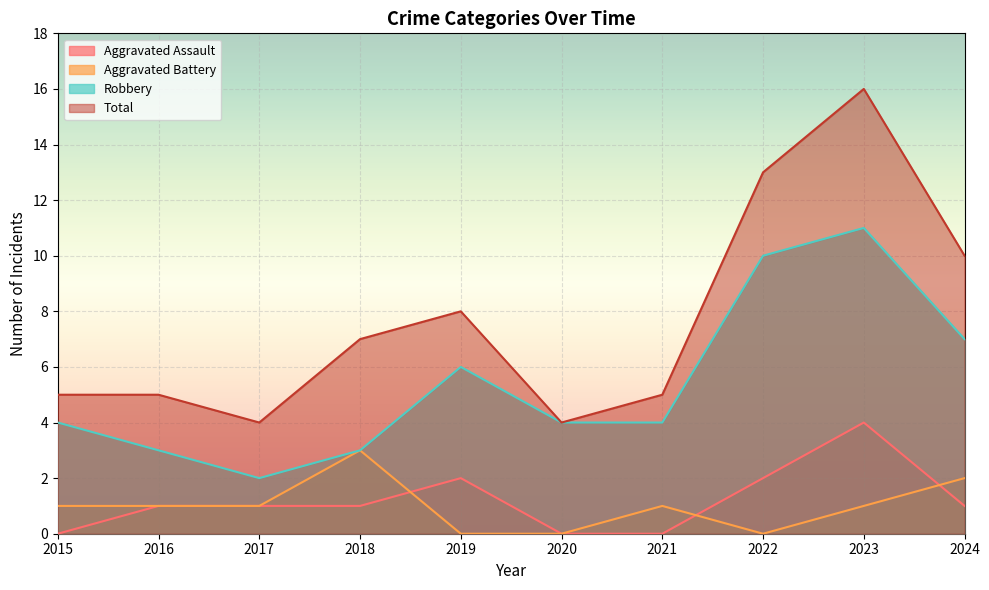

True or false: Aggravated Assault and Robbery cross at least once.

False